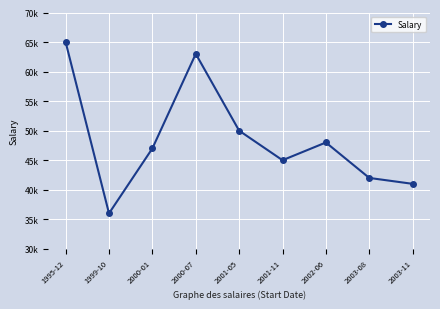

Does the chart have visible grid lines?

Yes